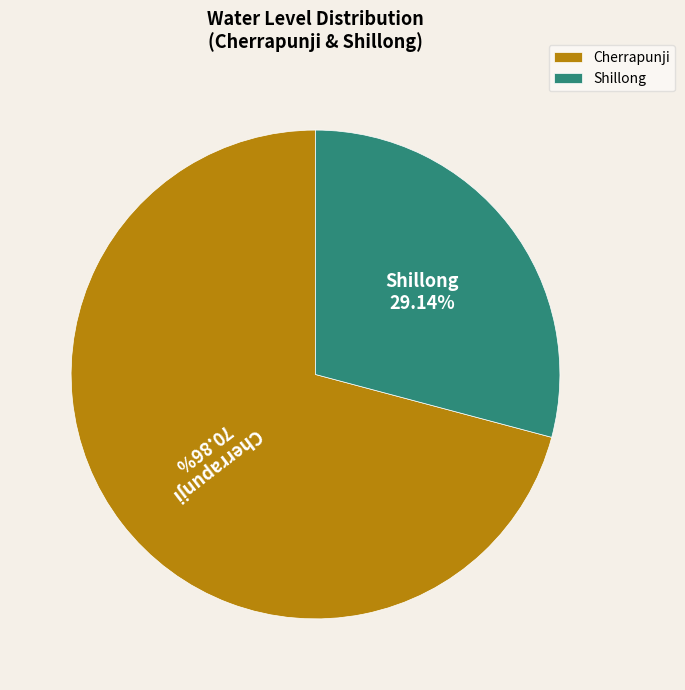

Does Cherrapunji represent more than half of the total?

Yes